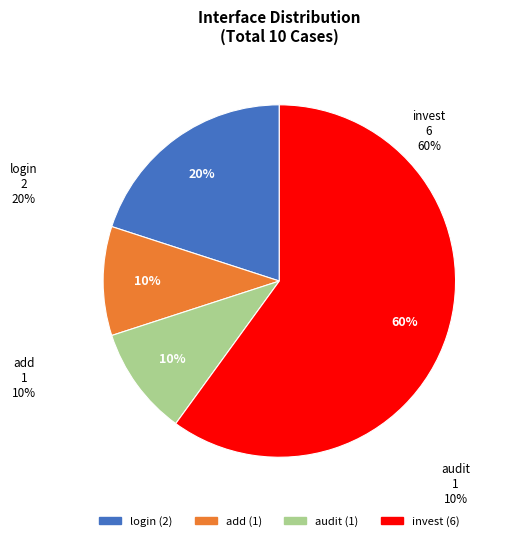

How many segments does this pie chart have?

4